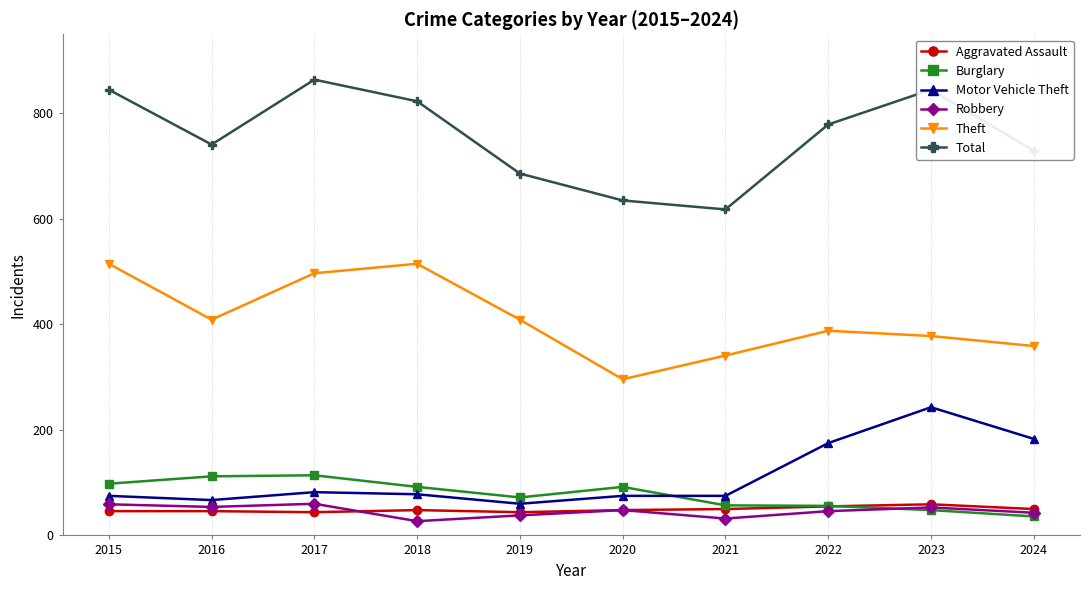

True or false: Theft and Motor Vehicle Theft intersect in this chart.

False